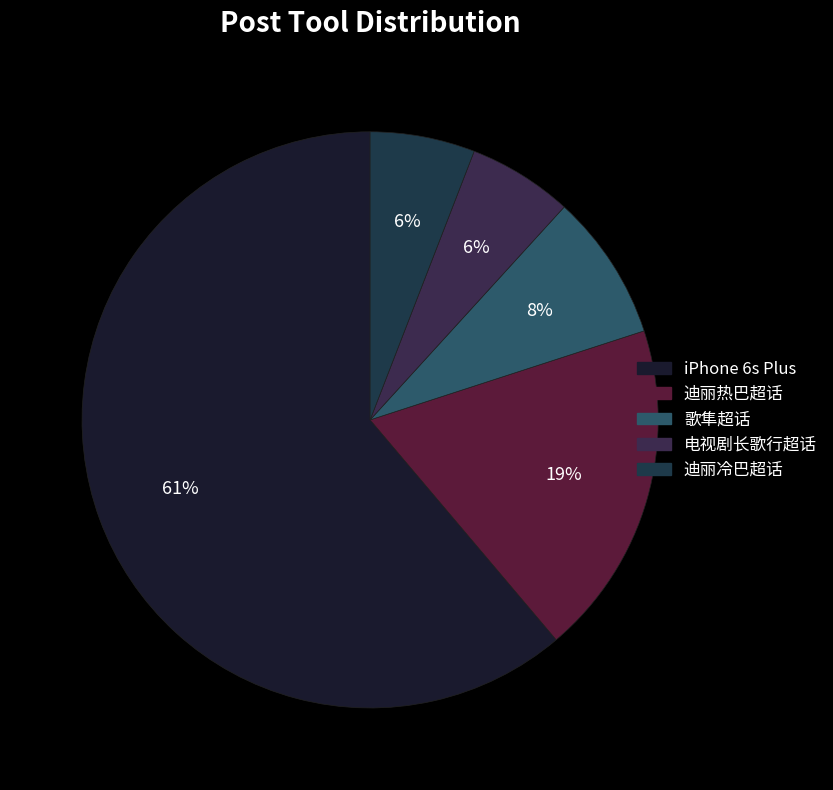

Does any single category account for the majority?

Yes